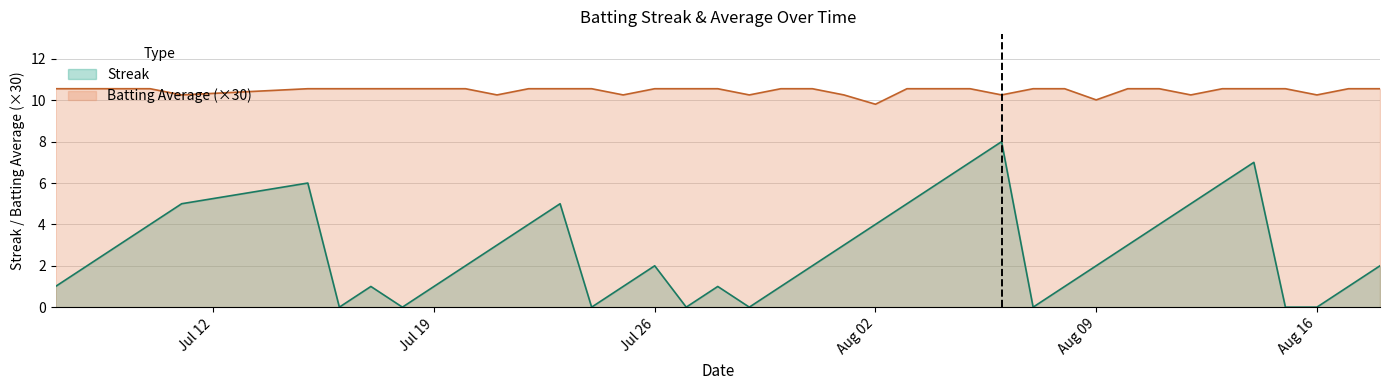

What is the maximum value for Streak?

8.0